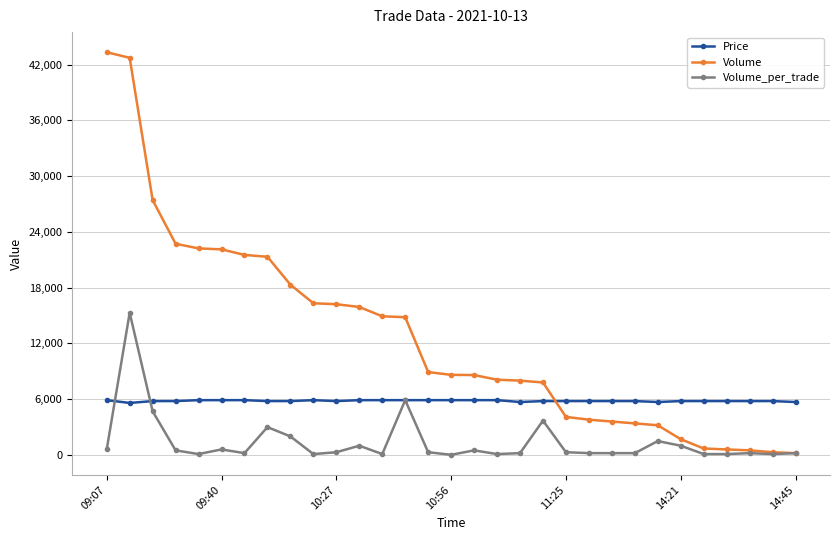

List the series in order of their overall mean, lowest first.

Volume_per_trade, Price, Volume